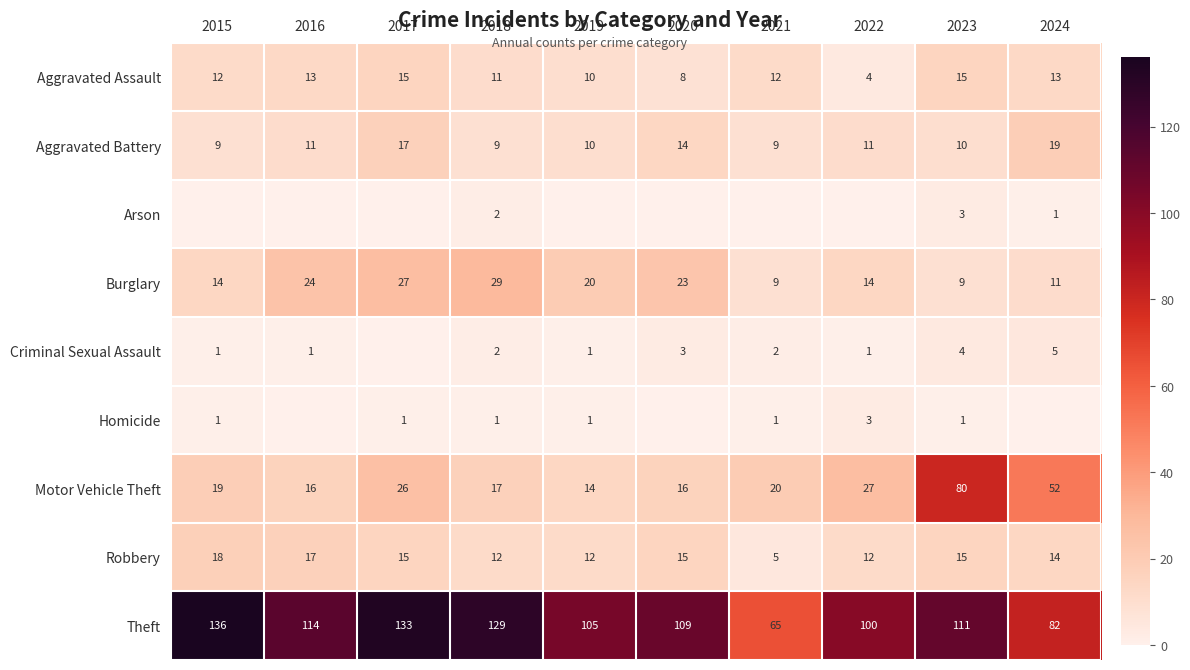

Is the value of Burglary at 2022 greater than the value of Motor Vehicle Theft at 2023?

No